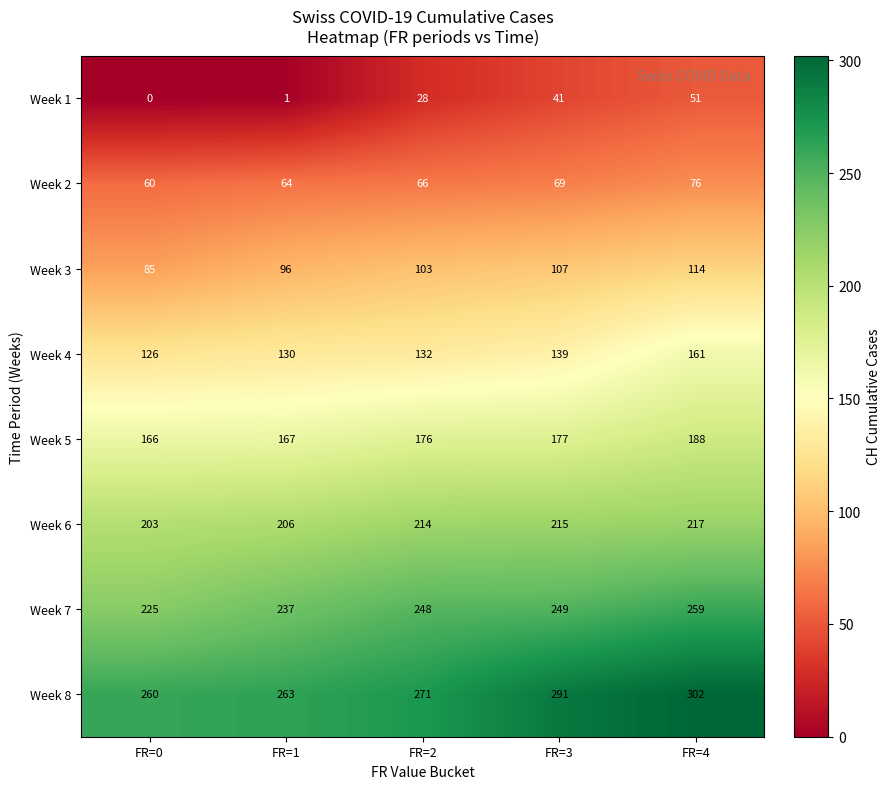

The Week 5 series shows 188 at FR=4. True or false?

True